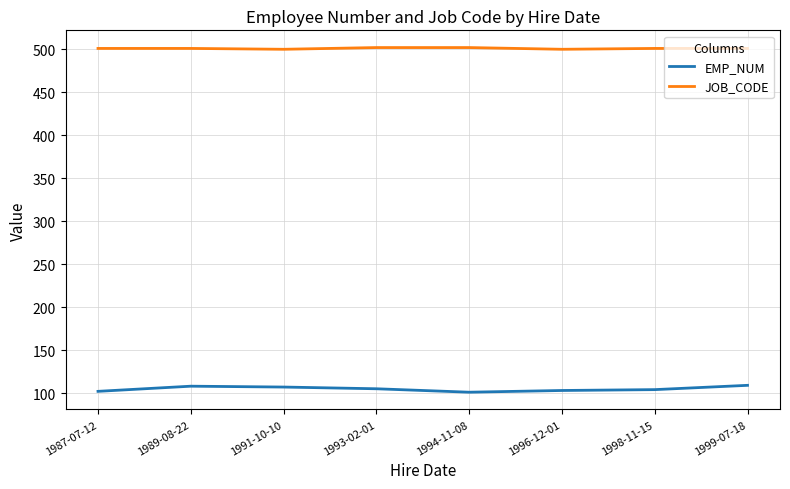

List the series in order of their peak value, highest first.

JOB_CODE, EMP_NUM